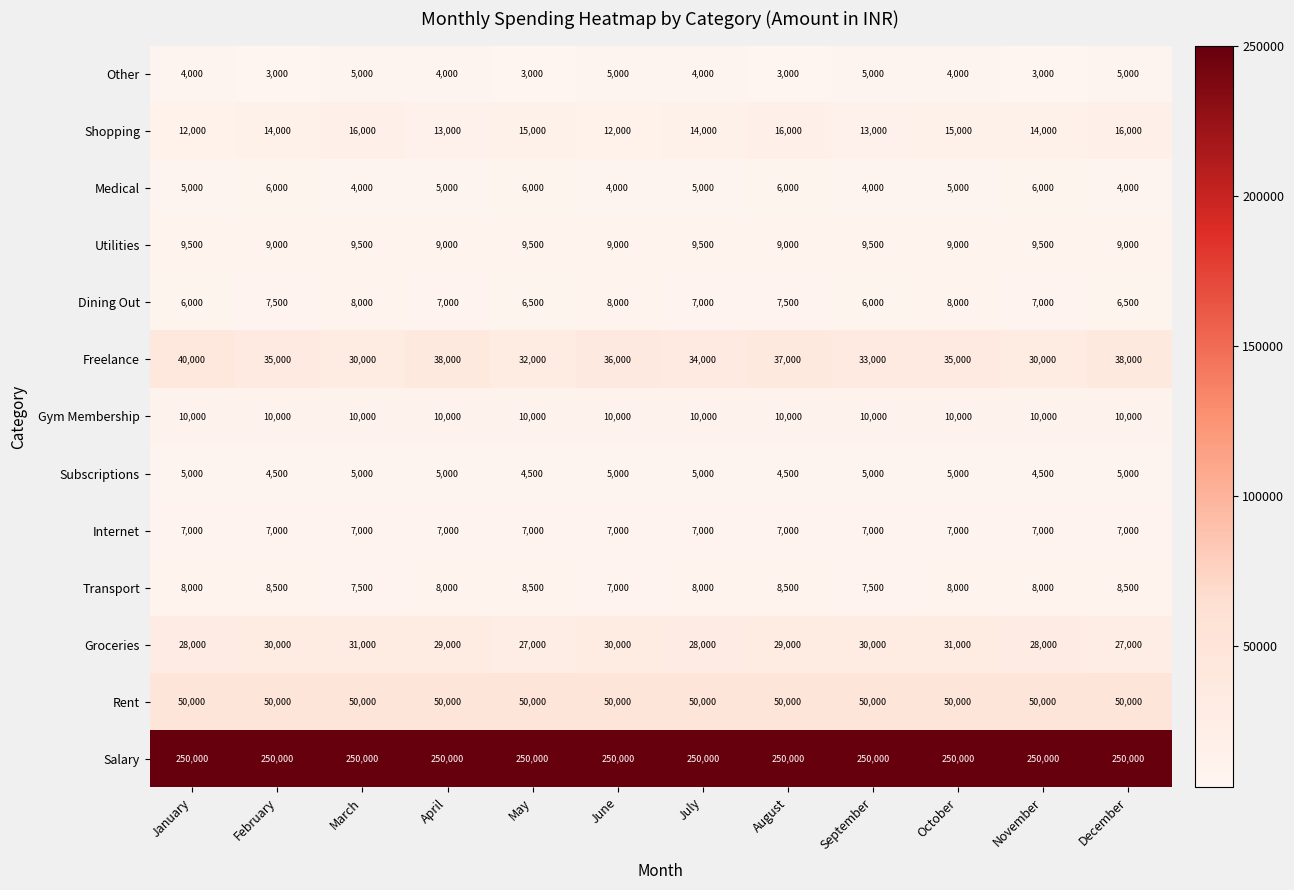

The value of Transport at May is 4527. True or false?

False